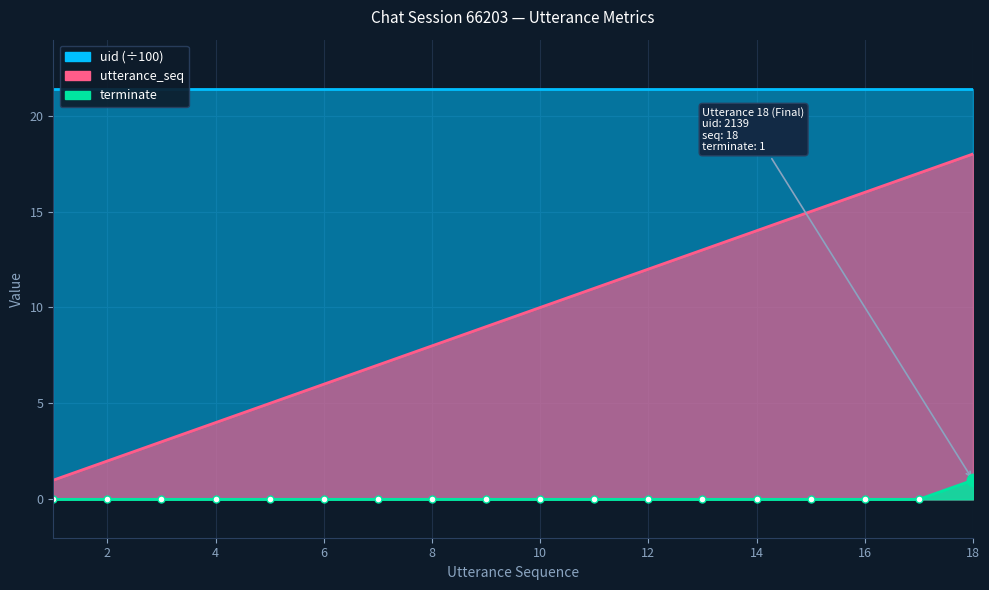

Is the value of utterance_seq at 15 greater than the value of terminate at 2?

Yes